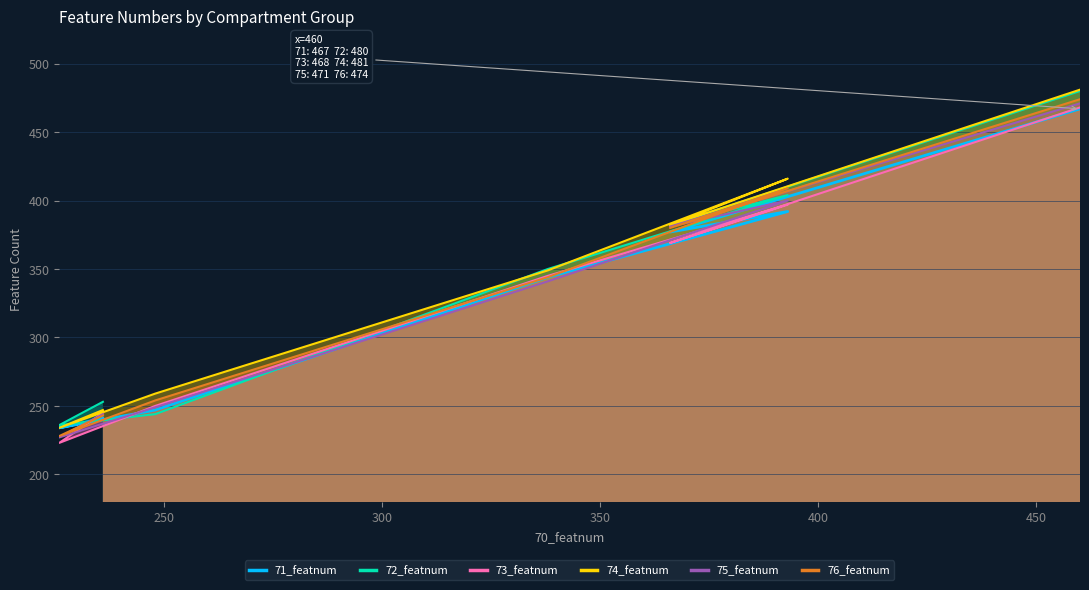

The 72_featnum series shows 264 at 200. True or false?

False